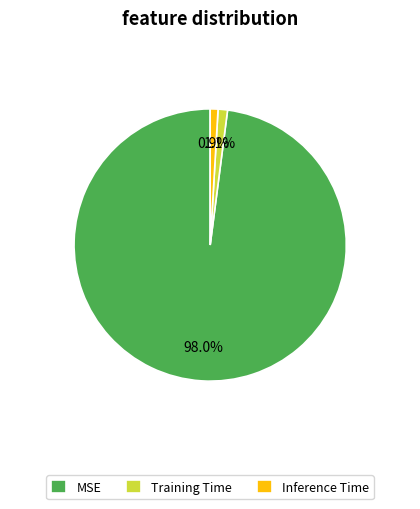

To the nearest percent, what is the difference between the MSE and Training Time slice percentages?

97%